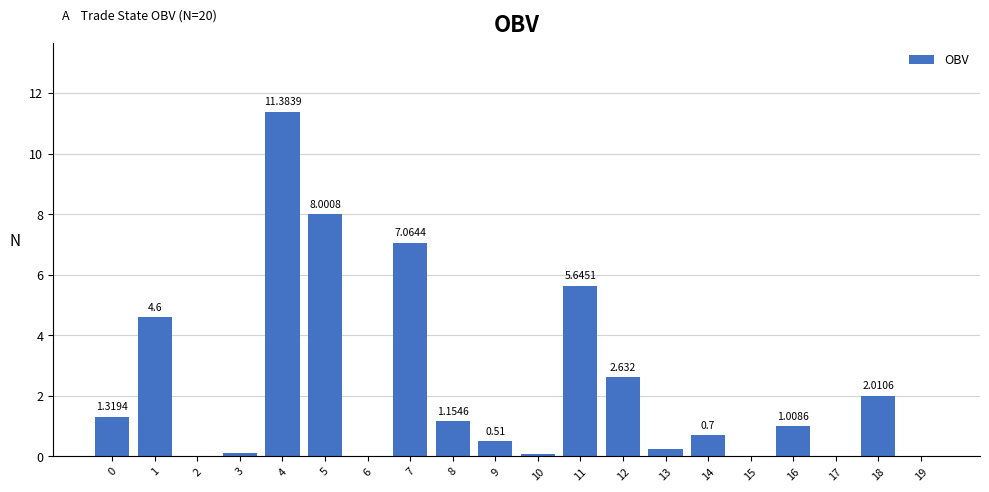

At which category does the chart reach its peak across all series?

4